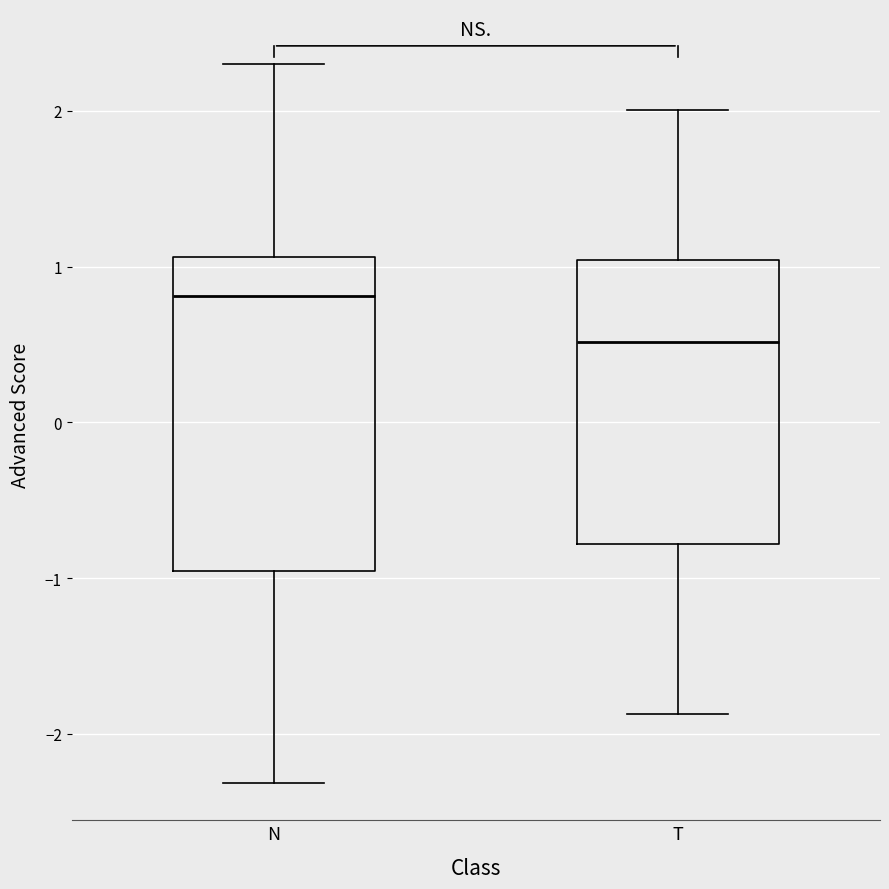

Where does the upper whisker of the box for N end on the y-axis? The values are not printed on the chart, so give them approximately, as read against the axis.

2.3